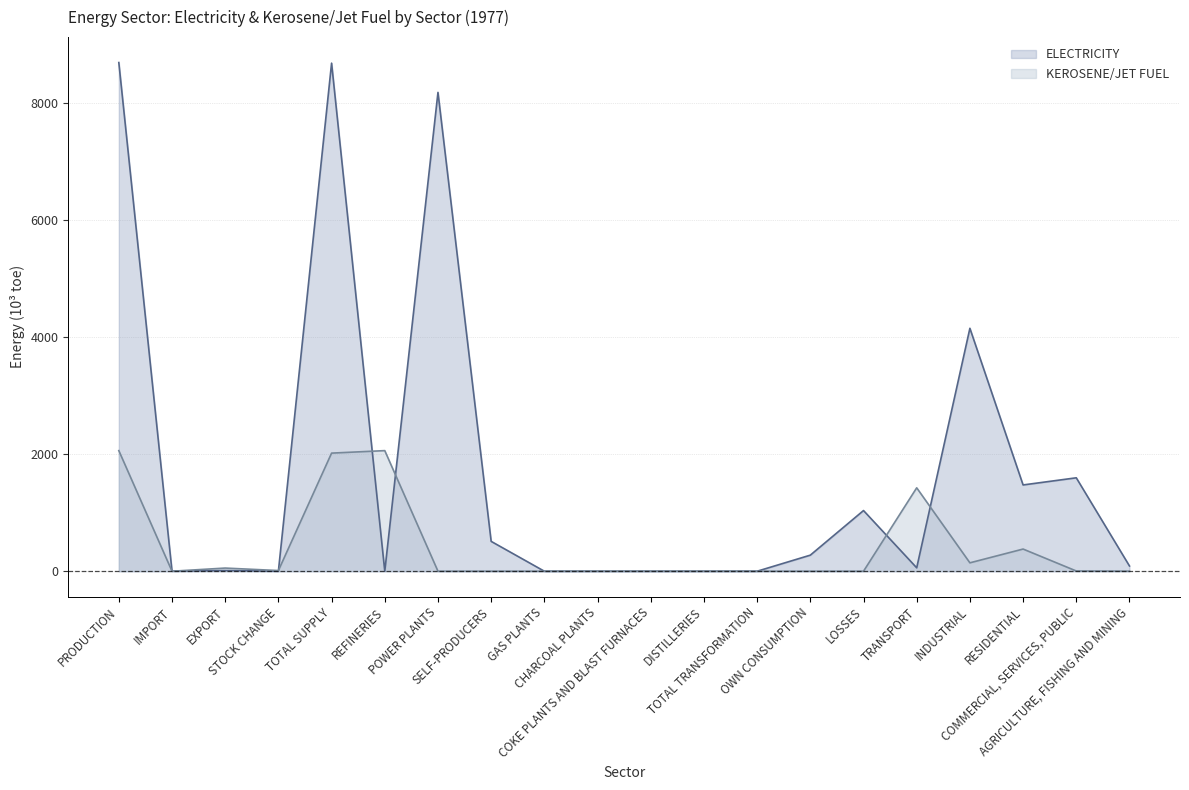

How many times do ELECTRICITY and KEROSENE/JET FUEL cross each other?

6